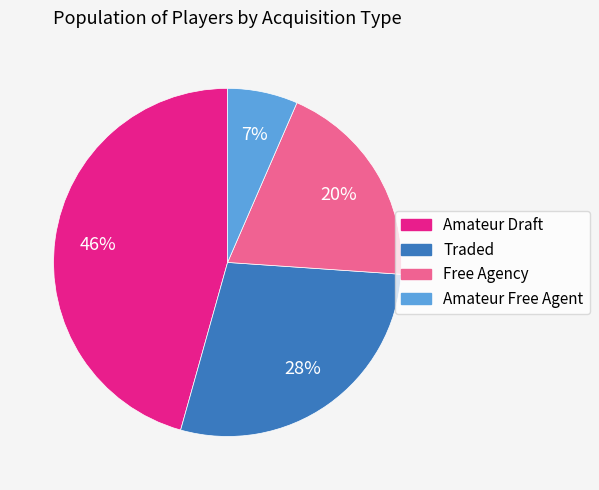

Rank the categories by value from lowest to highest.

Amateur Free Agent, Free Agency, Traded, Amateur Draft